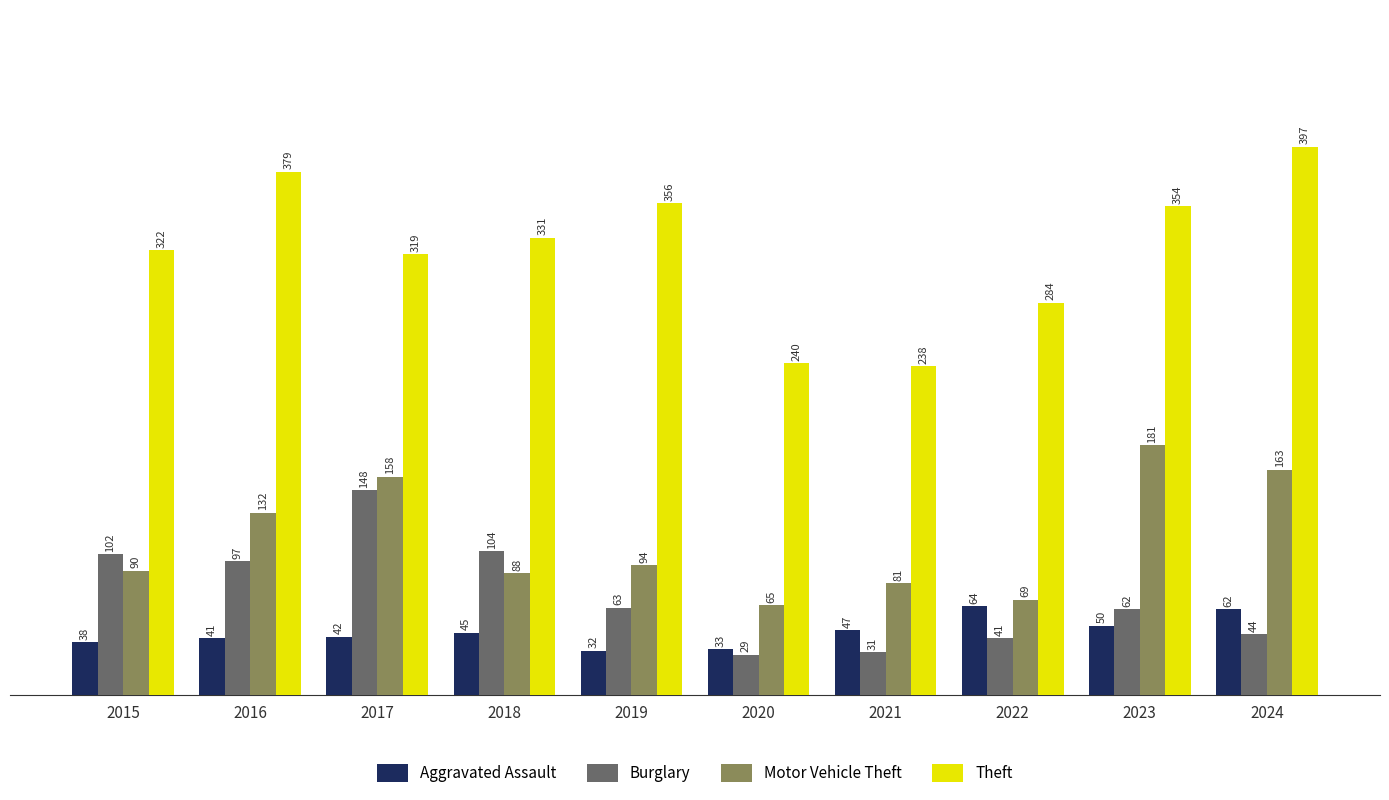

Reading left to right, list all the values displayed in this chart.

Aggravated Assault: 2015=38	2016=41	2017=42	2018=45	2019=32	2020=33	2021=47	2022=64	2023=50	2024=62
Burglary: 2015=102	2016=97	2017=148	2018=104	2019=63	2020=29	2021=31	2022=41	2023=62	2024=44
Motor Vehicle Theft: 2015=90	2016=132	2017=158	2018=88	2019=94	2020=65	2021=81	2022=69	2023=181	2024=163
Theft: 2015=322	2016=379	2017=319	2018=331	2019=356	2020=240	2021=238	2022=284	2023=354	2024=397